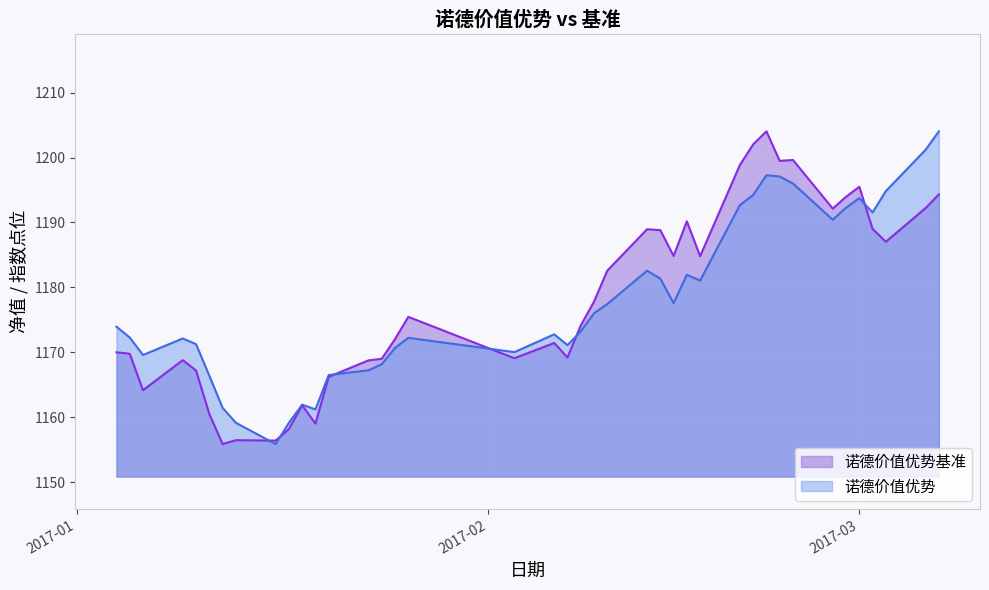

How many intersections are there between 诺德价值优势基准 and 诺德价值优势?

6